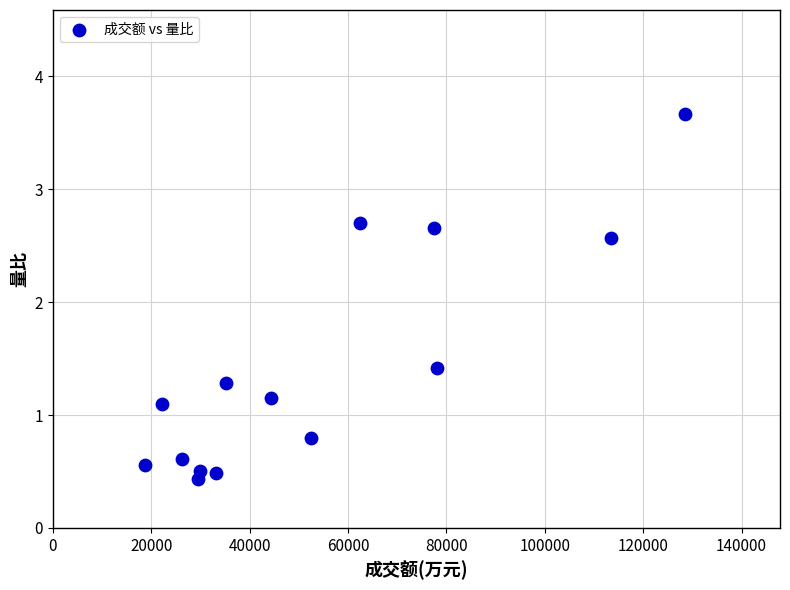

What is the range of X values (max minus min)?

109857.0